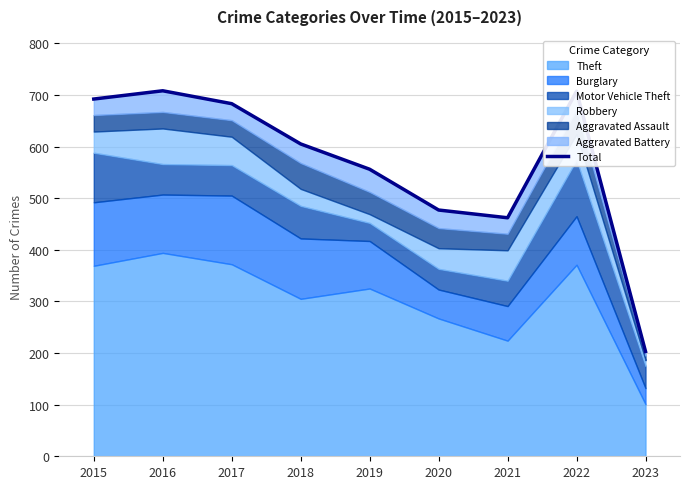

What is the average value?

566